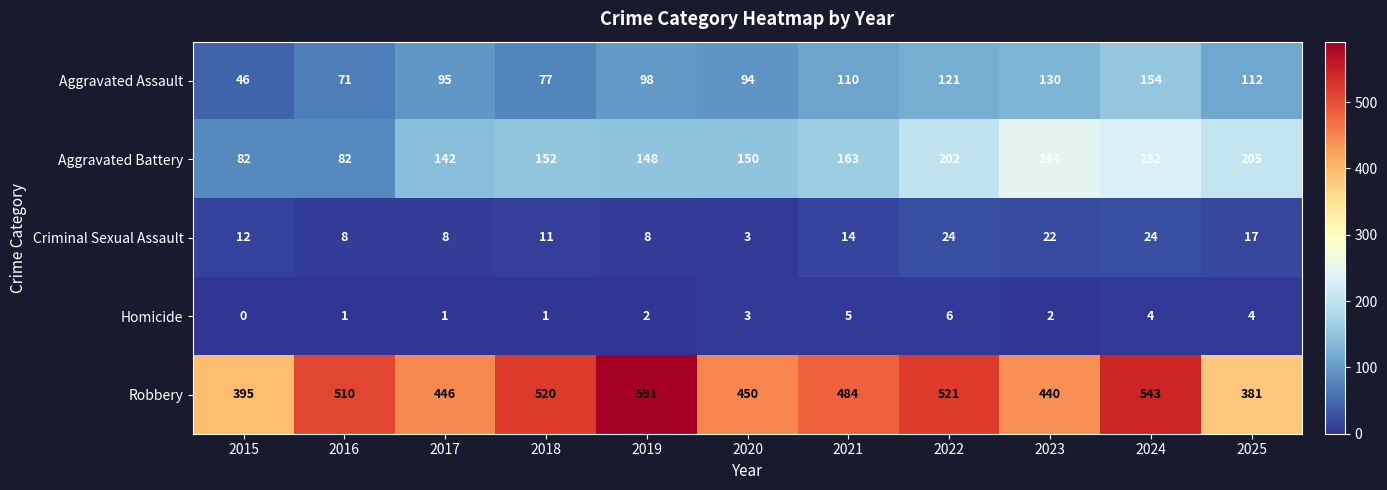

At which category is the sum across all series the highest?

2024